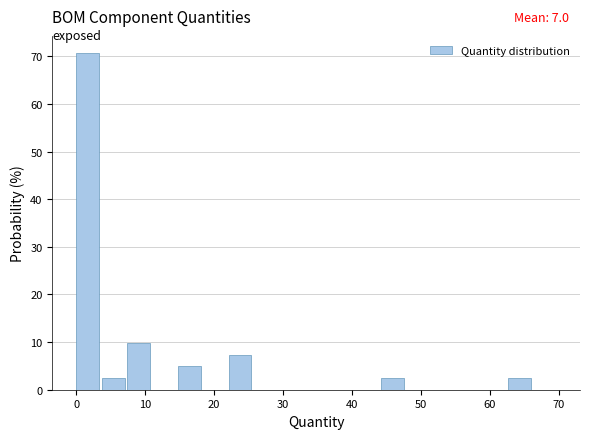

Read against the x-axis, roughly where is the centre of the tallest bar?

2